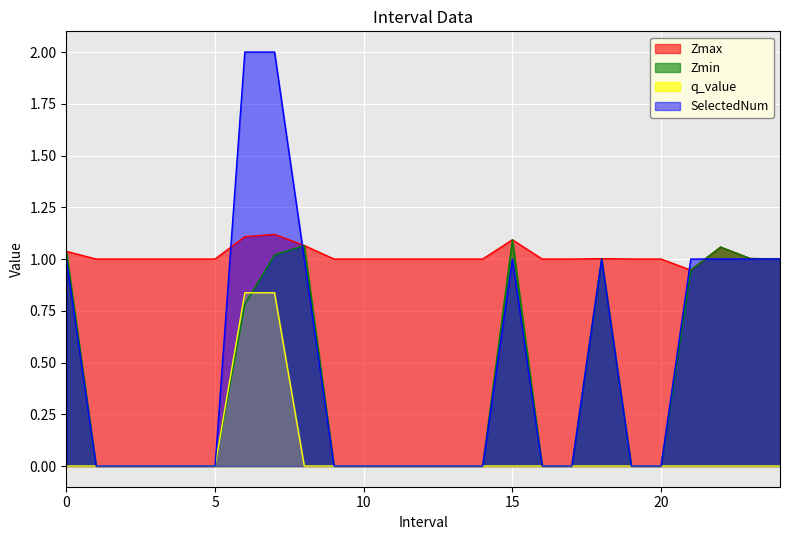

True or false: q_value has more than 0 points higher than both neighbors.

False